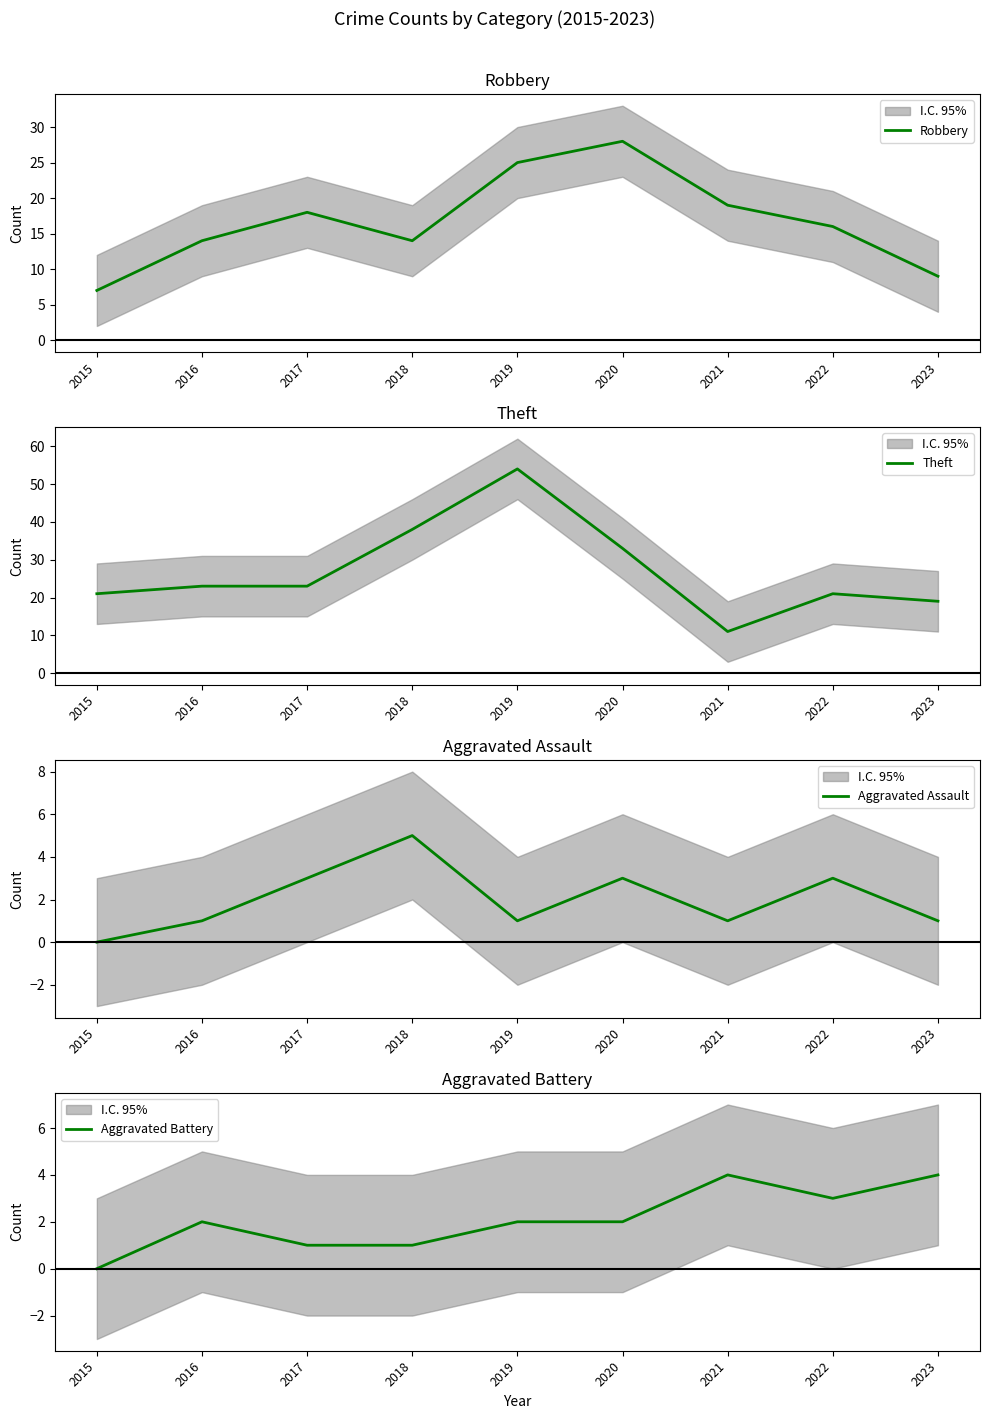

True or false: Theft has more than 0 interior local peaks.

True